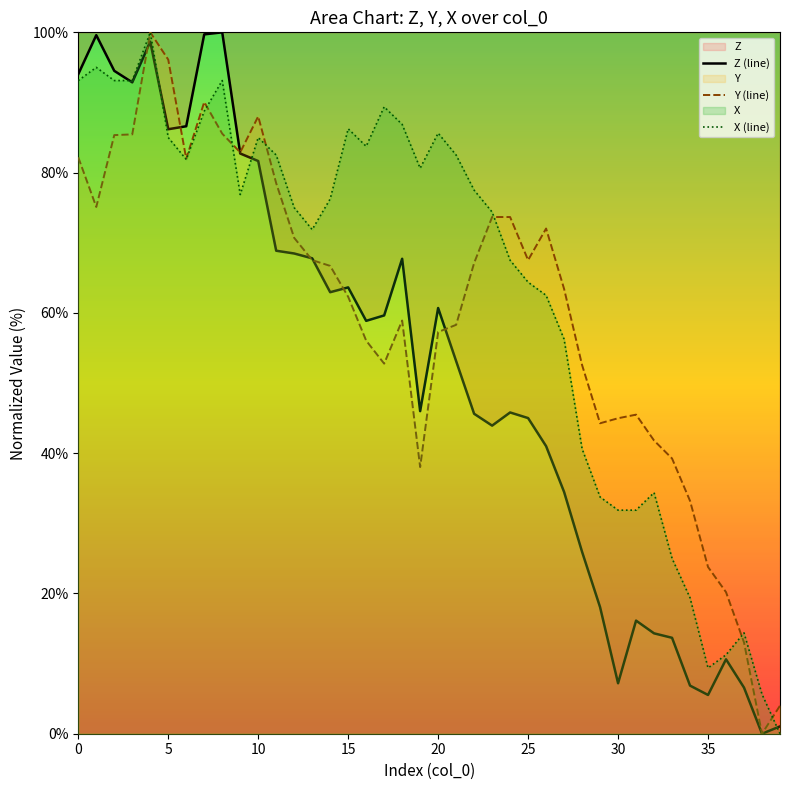

What value does the Y series have at 5?

96.1